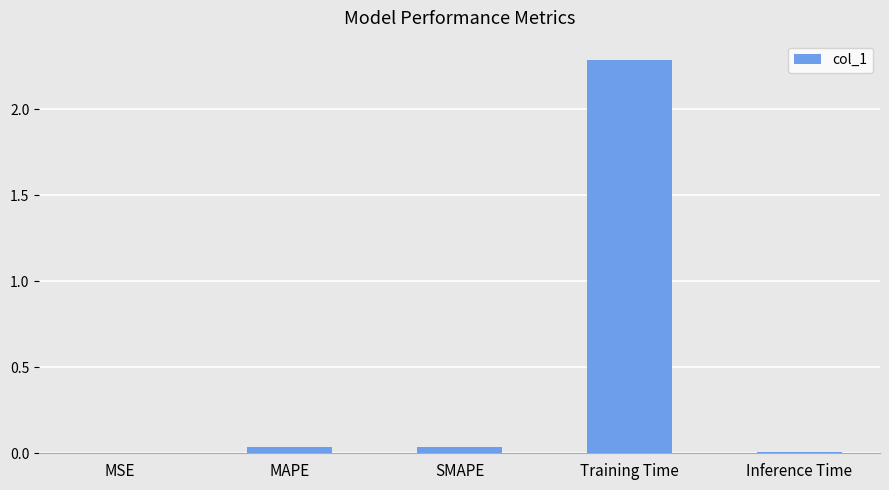

True or false: the data shows 2.3 at Training Time.

True